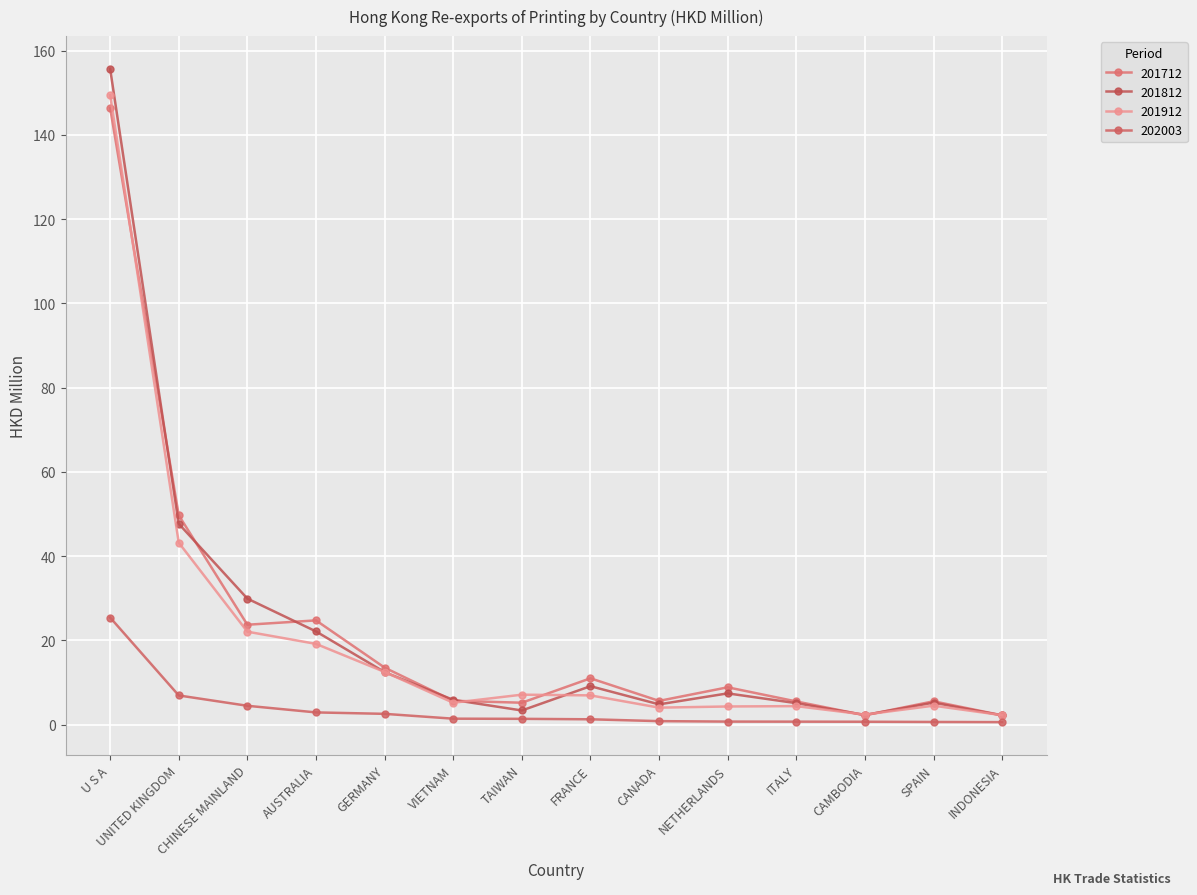

What is the label of the 10th point from the left?

NETHERLANDS